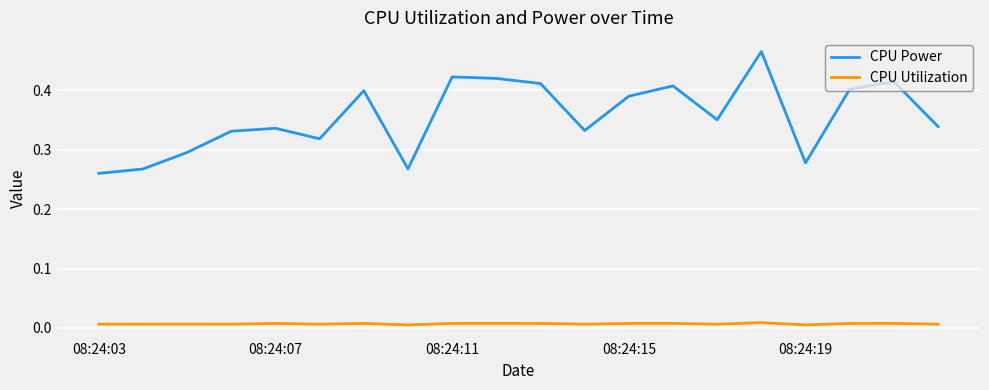

True or false: CPU Utilization and CPU Power intersect in this chart.

False